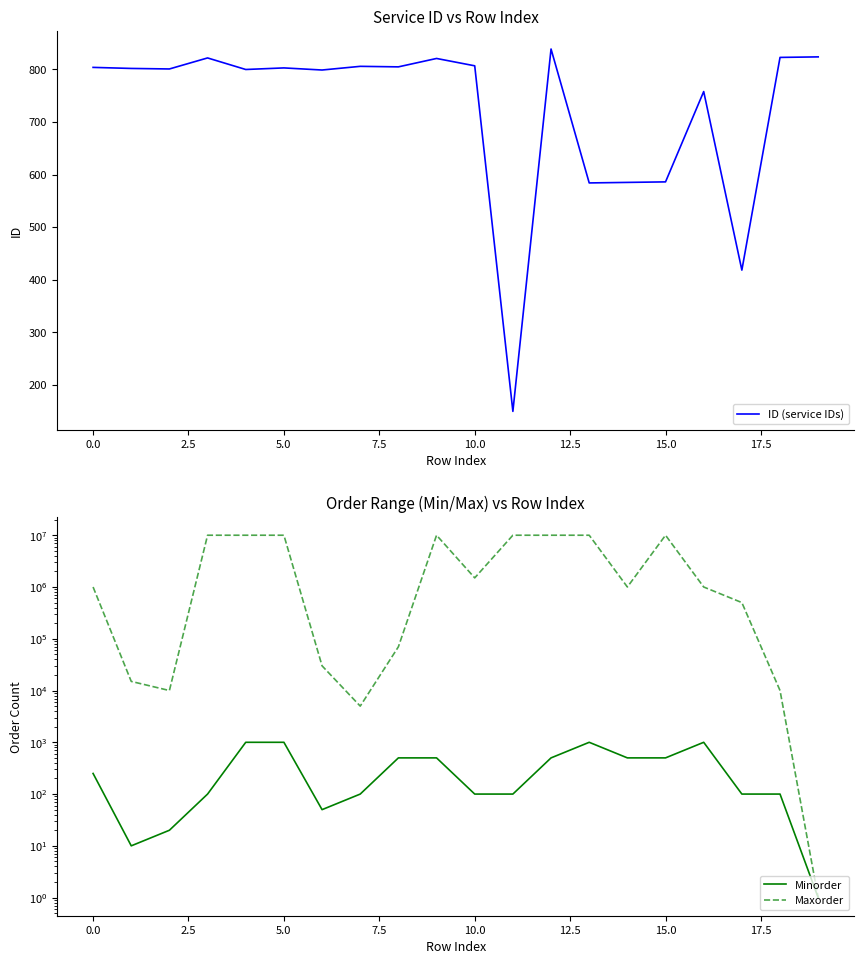

Which category has the lowest value in the ID (service IDs) series?

11